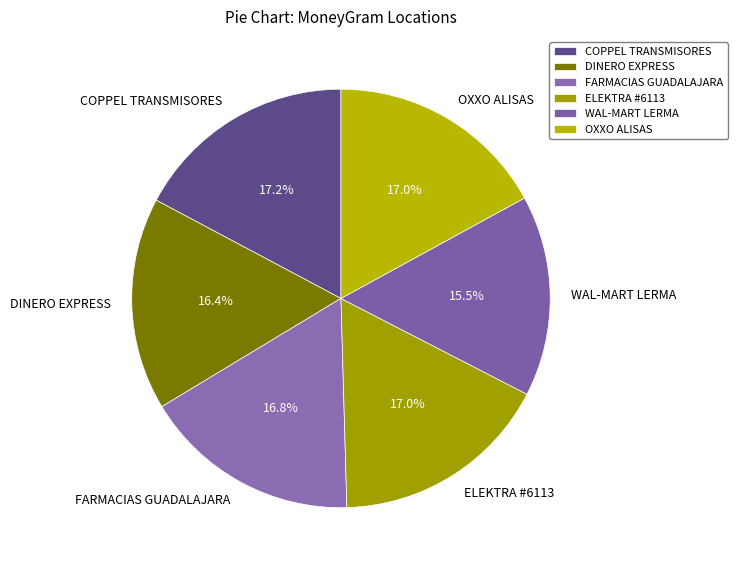

Do COPPEL TRANSMISORES and ELEKTRA #6113 together represent more than half of the pie?

No